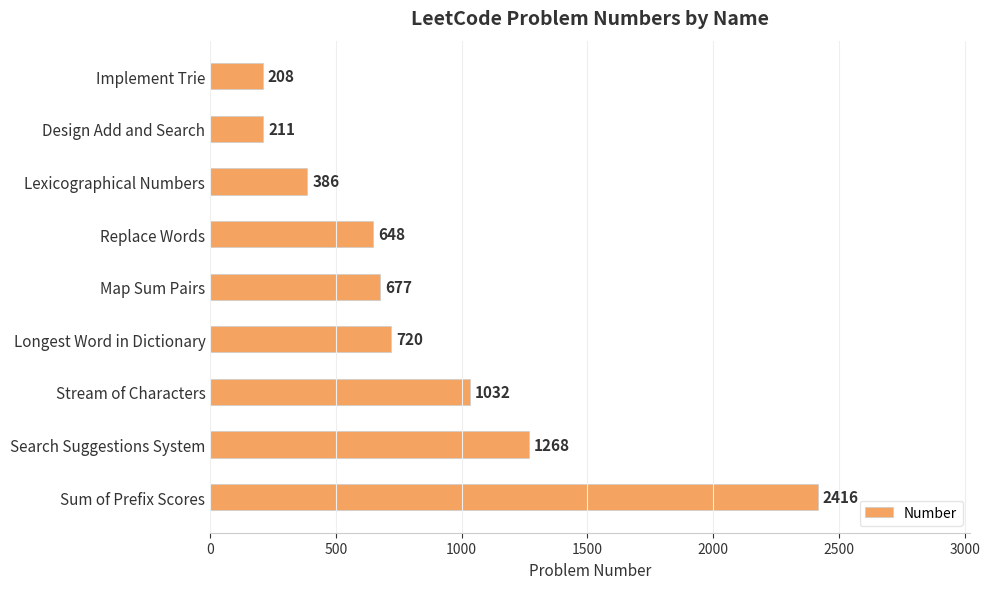

How many distinct data groups are displayed?

1